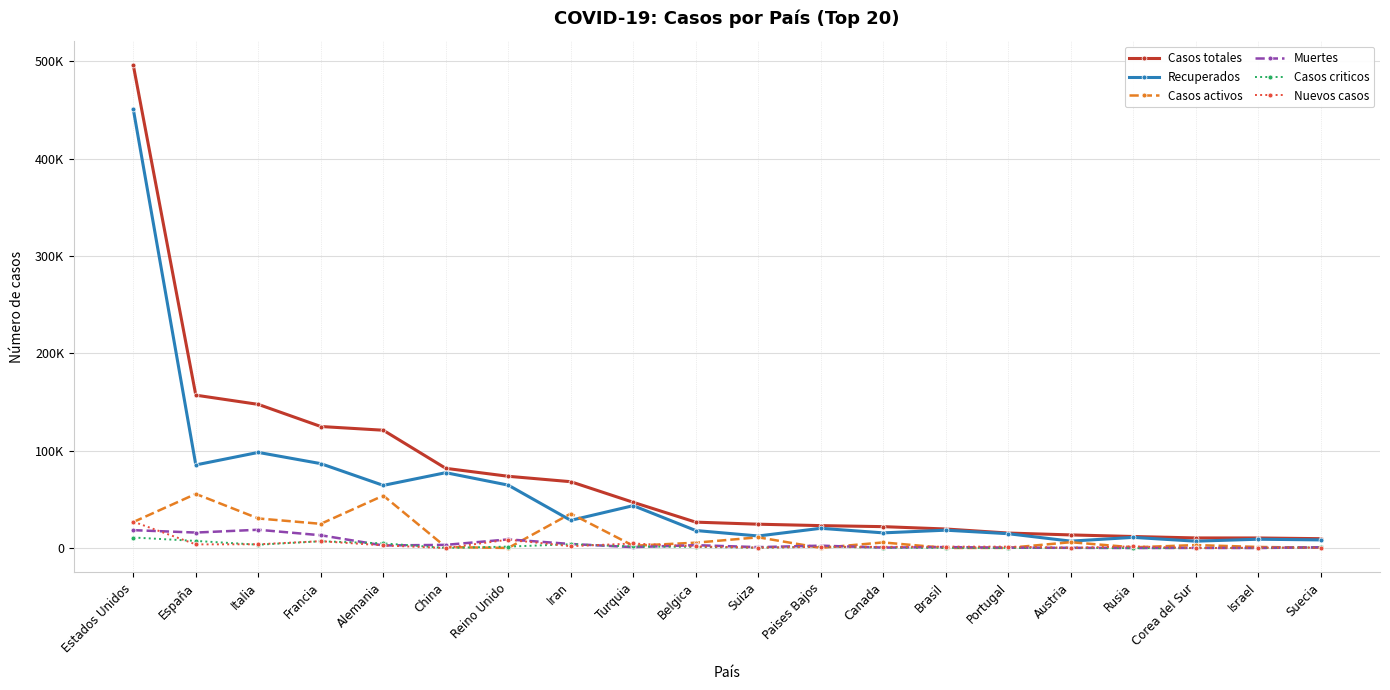

Which series changed the most between España and Suecia?

Casos totales